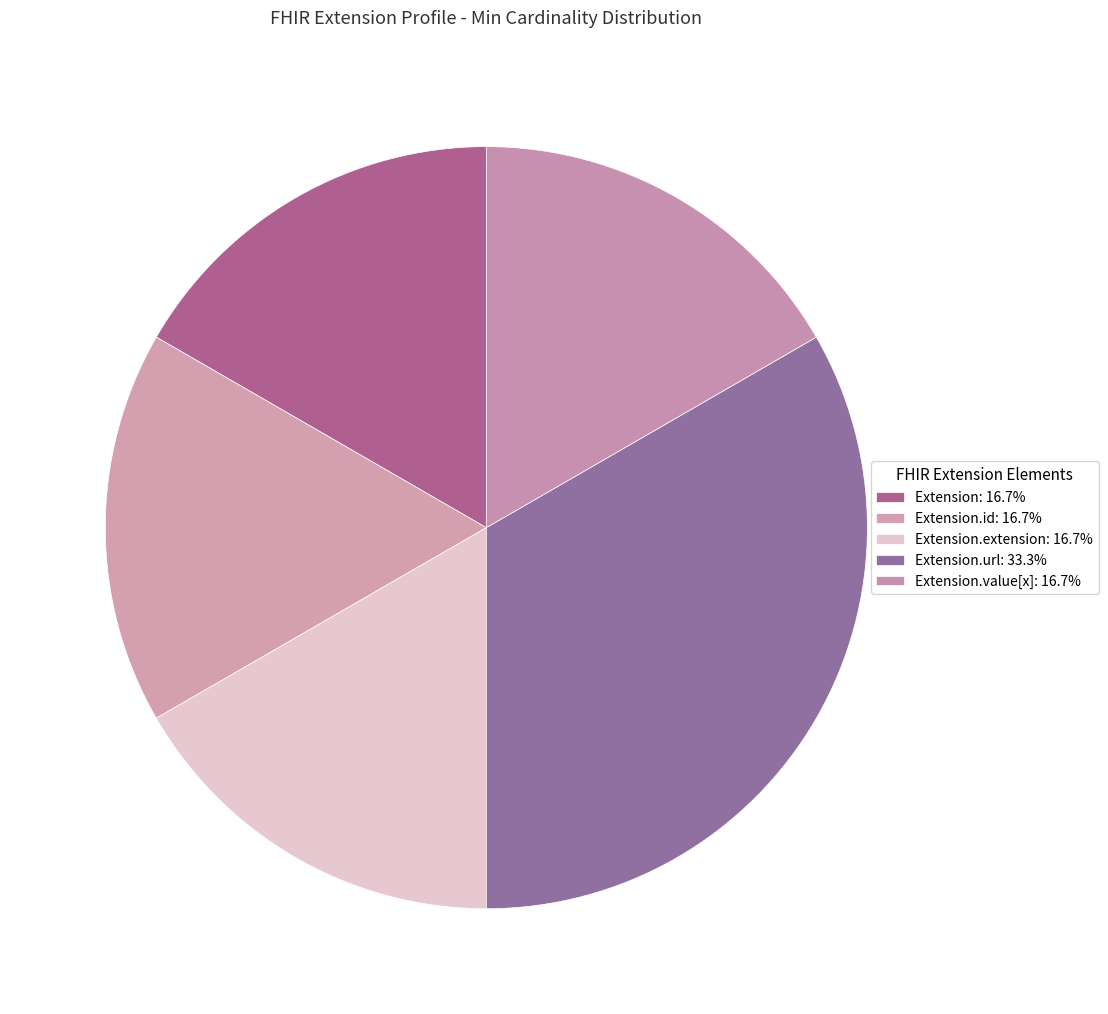

Count the number of slices in the pie.

5